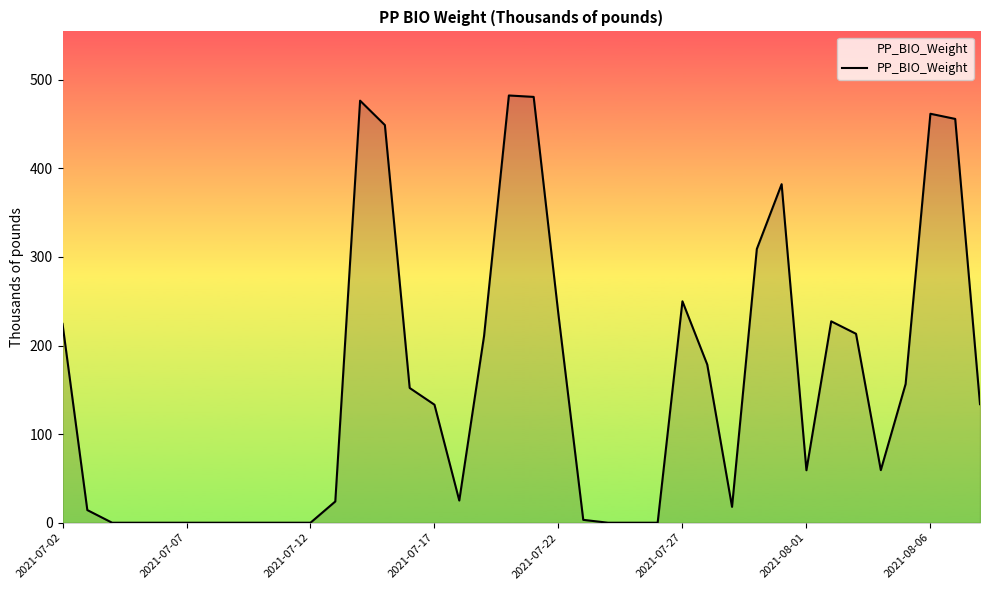

What is the maximum value shown in the chart?

482.3